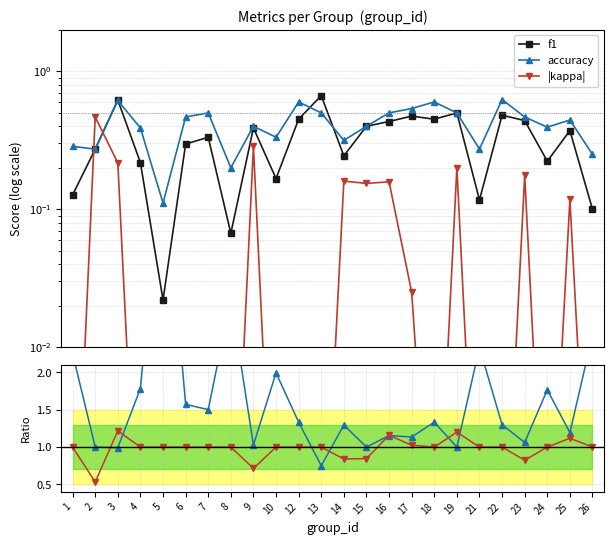

Which series has the widest spread of values?

accuracy/f1